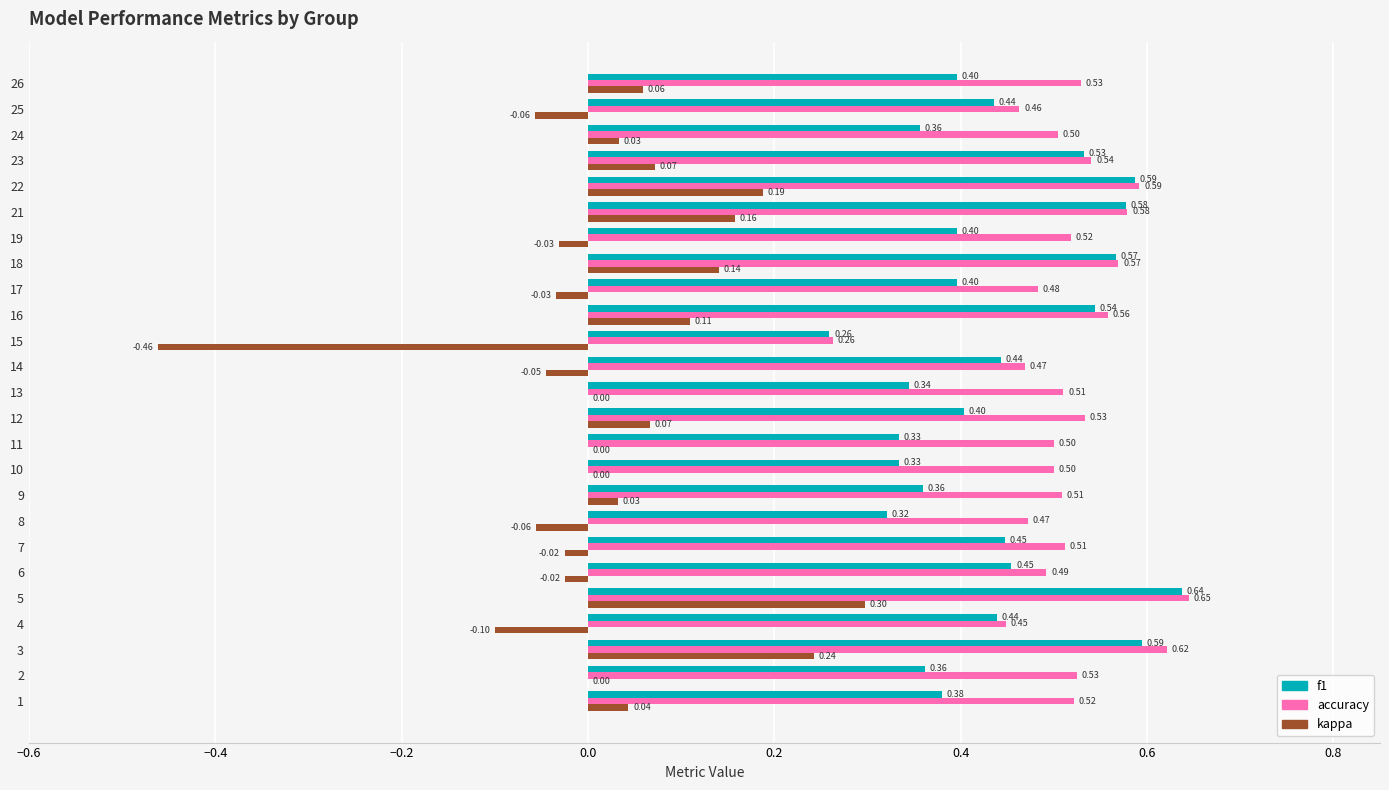

Is the value of kappa at 18 greater than the value of f1 at 16?

No